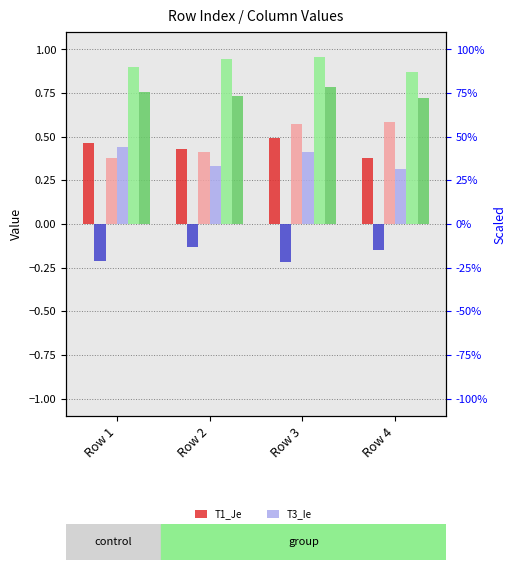

The value of T1_Je at Row 4 is 0.2. True or false?

False